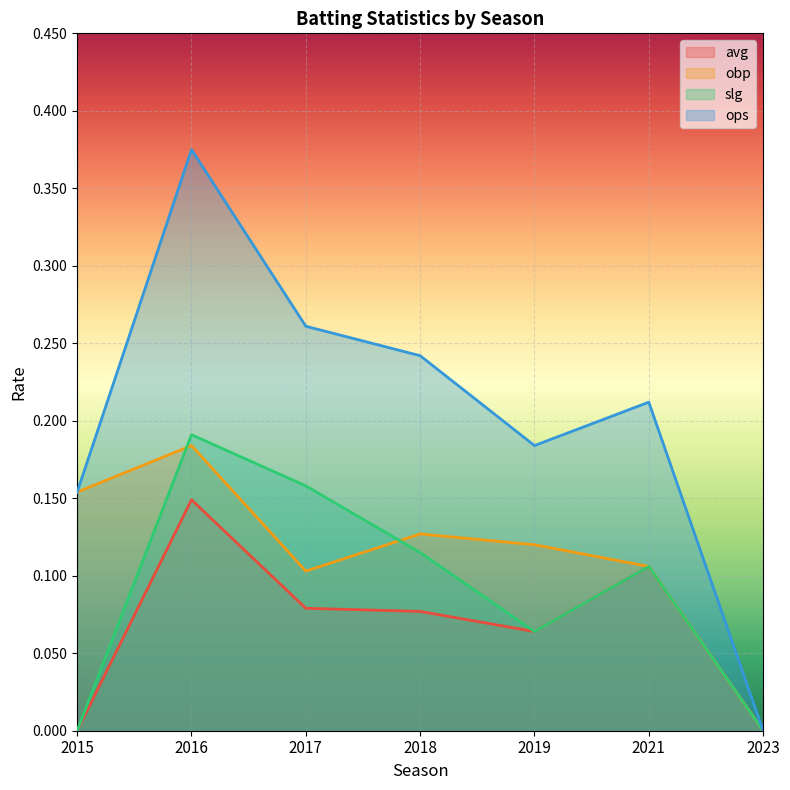

At how many categories does at least one series exceed 0?

6